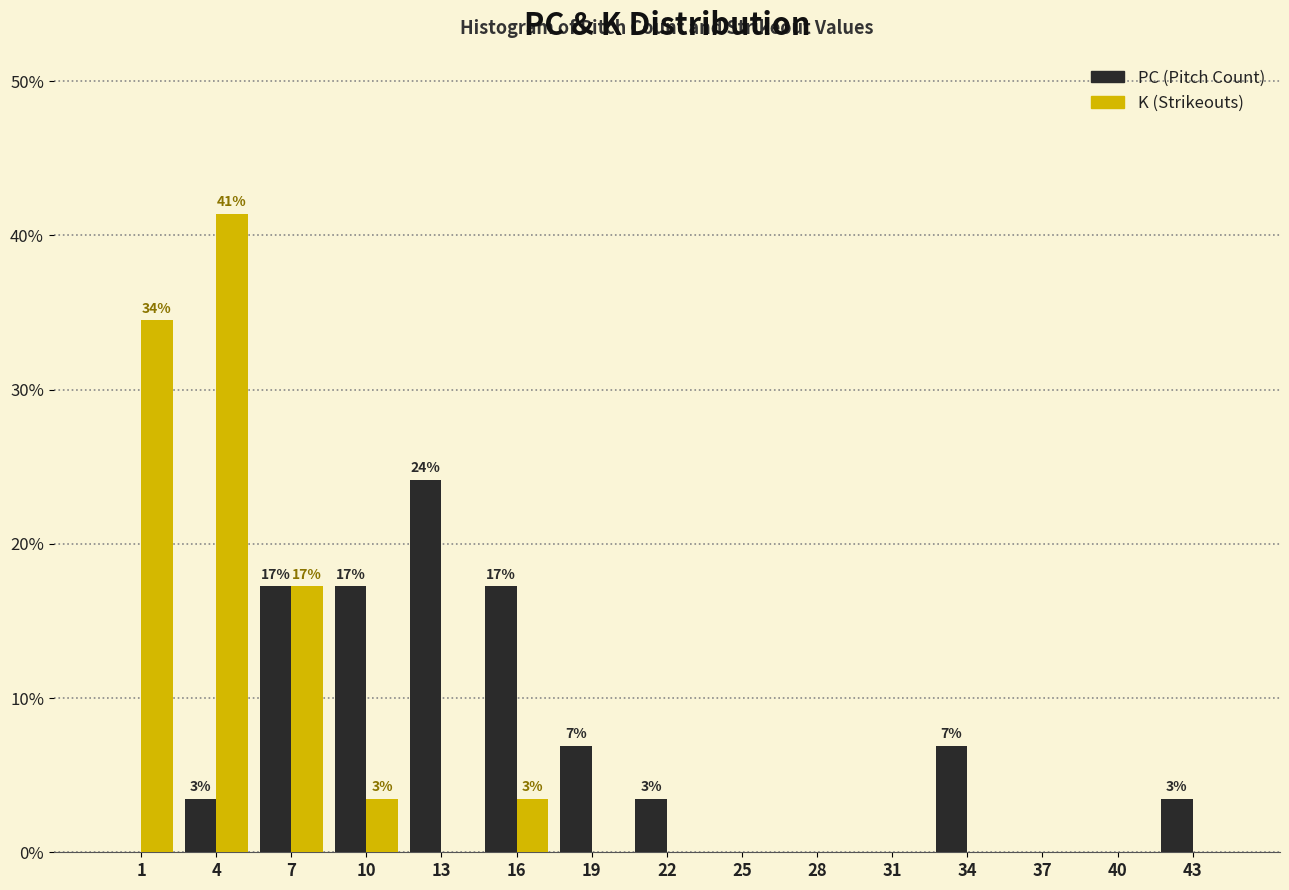

Reading left to right, what are all the values shown in this chart?

PC: 1=0.0	4=3.4	7=17.2	10=17.2	13=24.1	16=17.2	19=6.9	22=3.4	25=0.0	28=0.0	31=0.0	34=6.9	37=0.0	40=0.0	43=3.4
K: 1=34.5	4=41.4	7=17.2	10=3.4	13=0.0	16=3.4	19=0.0	22=0.0	25=0.0	28=0.0	31=0.0	34=0.0	37=0.0	40=0.0	43=0.0